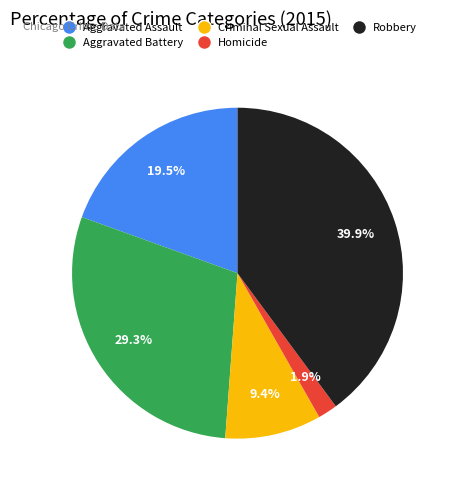

To the nearest percent, what percentage of the pie is Criminal Sexual Assault?

9%